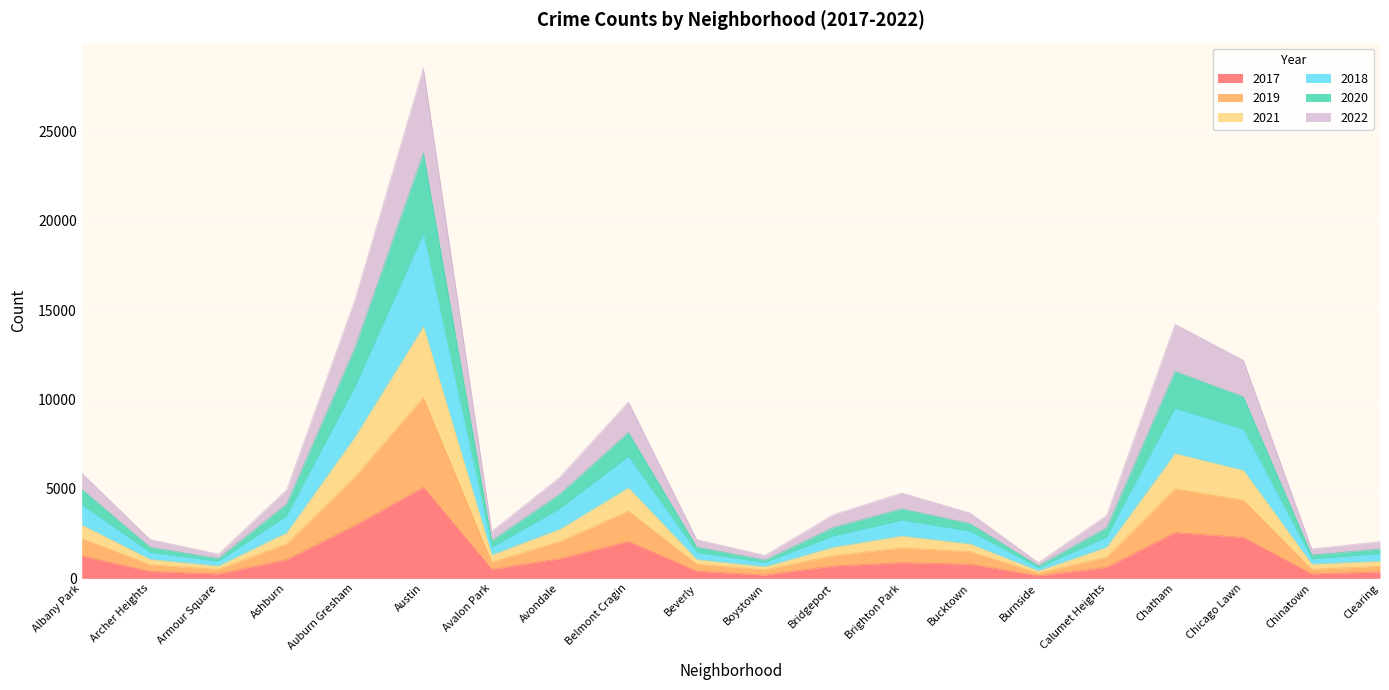

The value of 2017 at Austin is 1966. True or false?

False